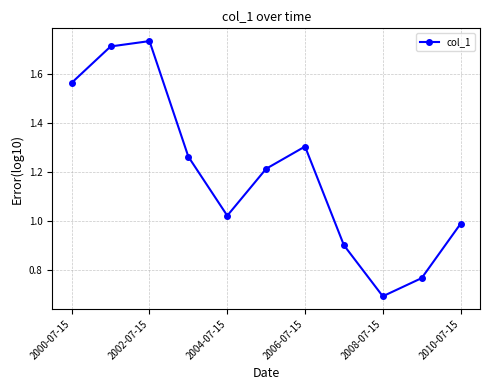

How many interior local peaks (higher than both neighbors) does the data have?

2